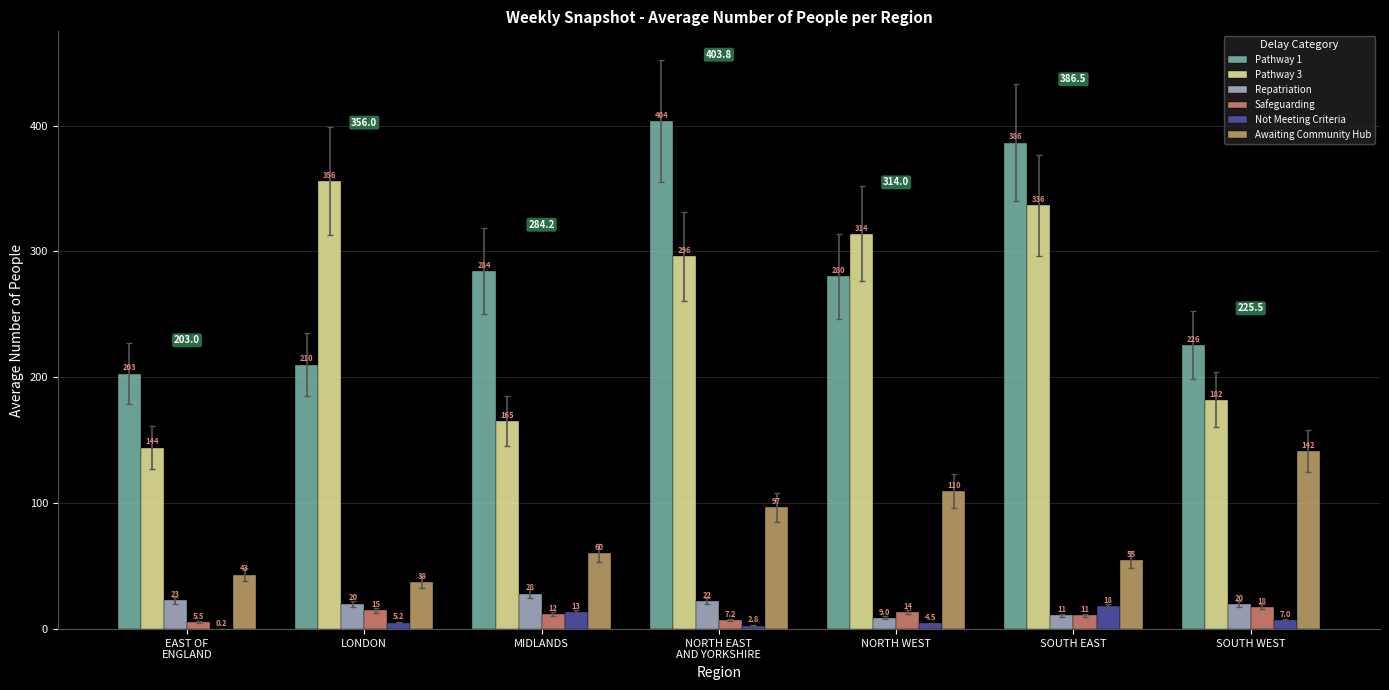

Which series changed the most between LONDON and MIDLANDS?

Pathway 3